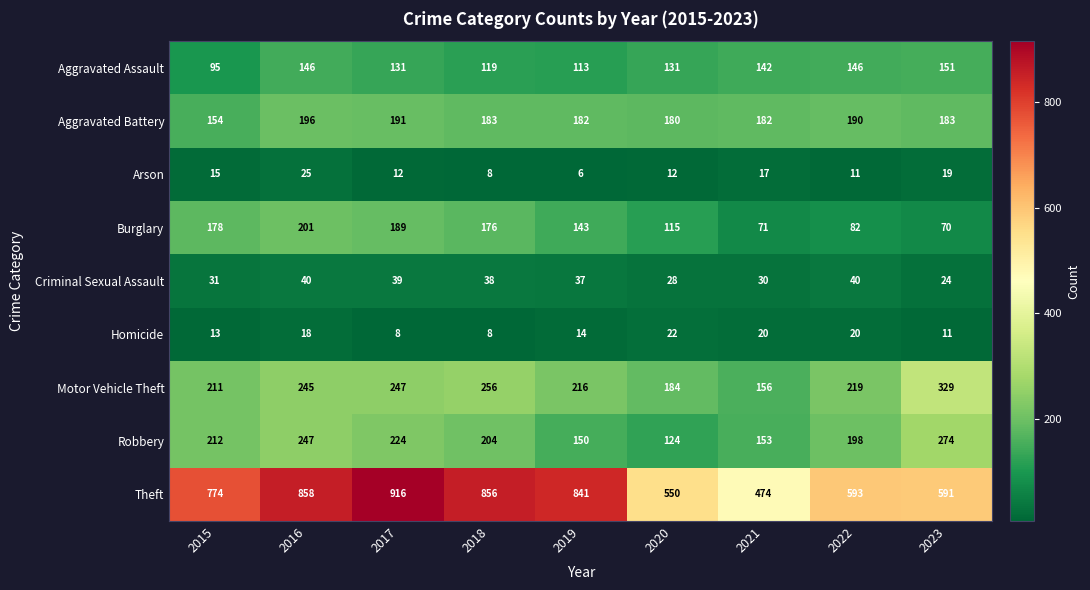

What is the sum of all Robbery values?

1786